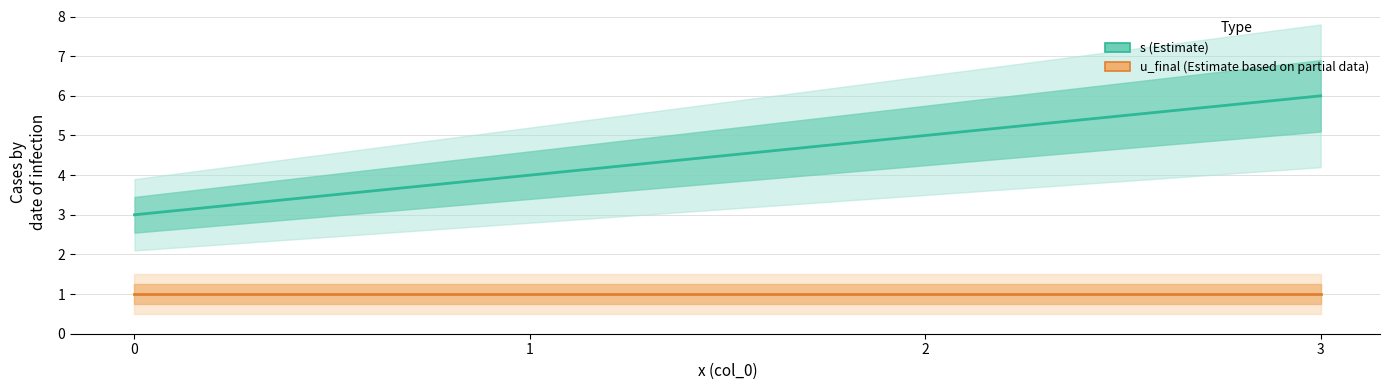

Where is s nearest to the value 4?

1